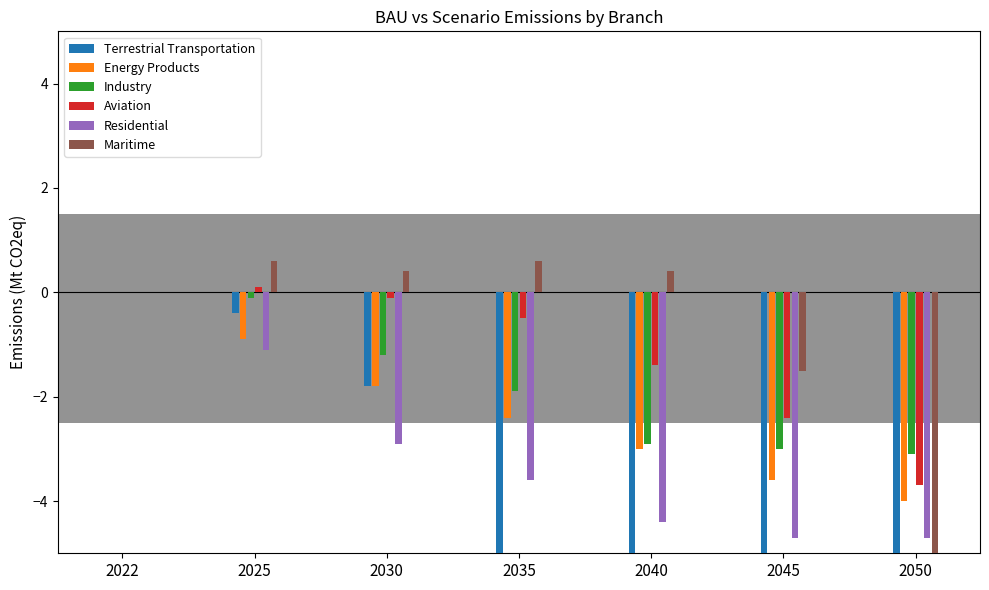

How many data points in Residential are less than -3?

4